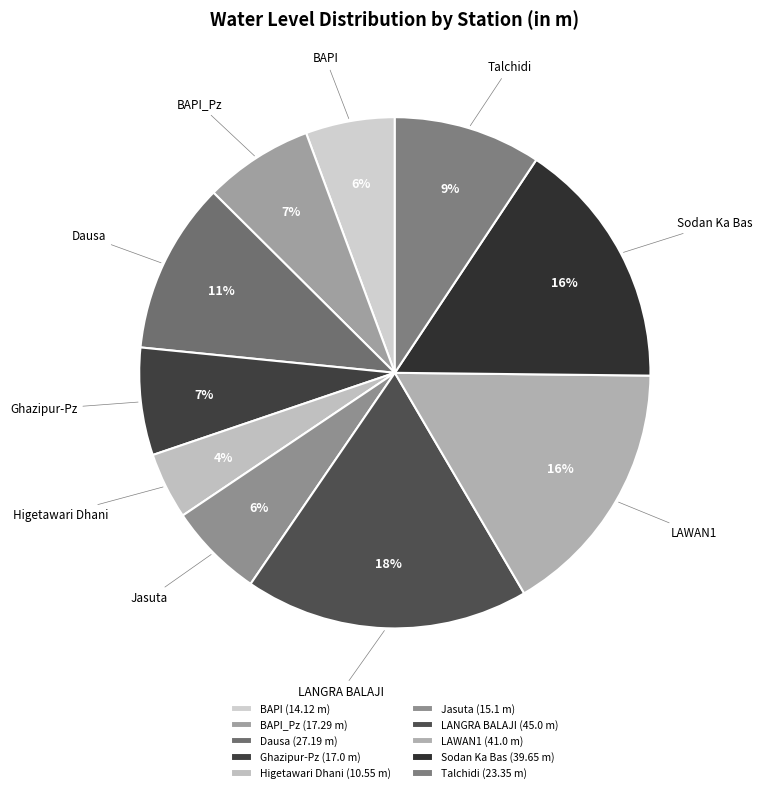

What is the largest slice in the pie chart?

LANGRA BALAJI